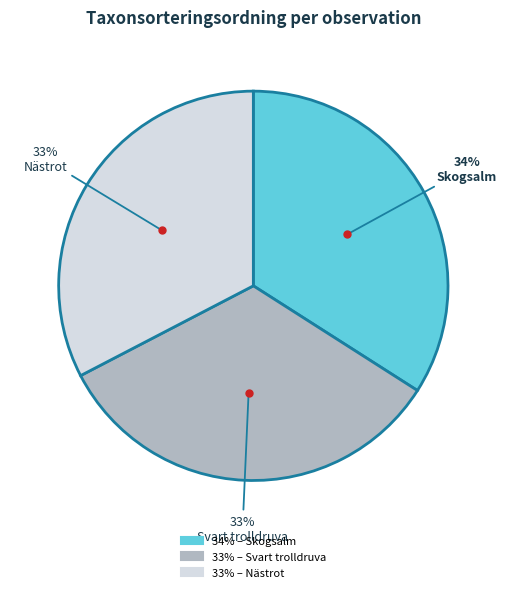

Is there a majority slice in this chart?

No